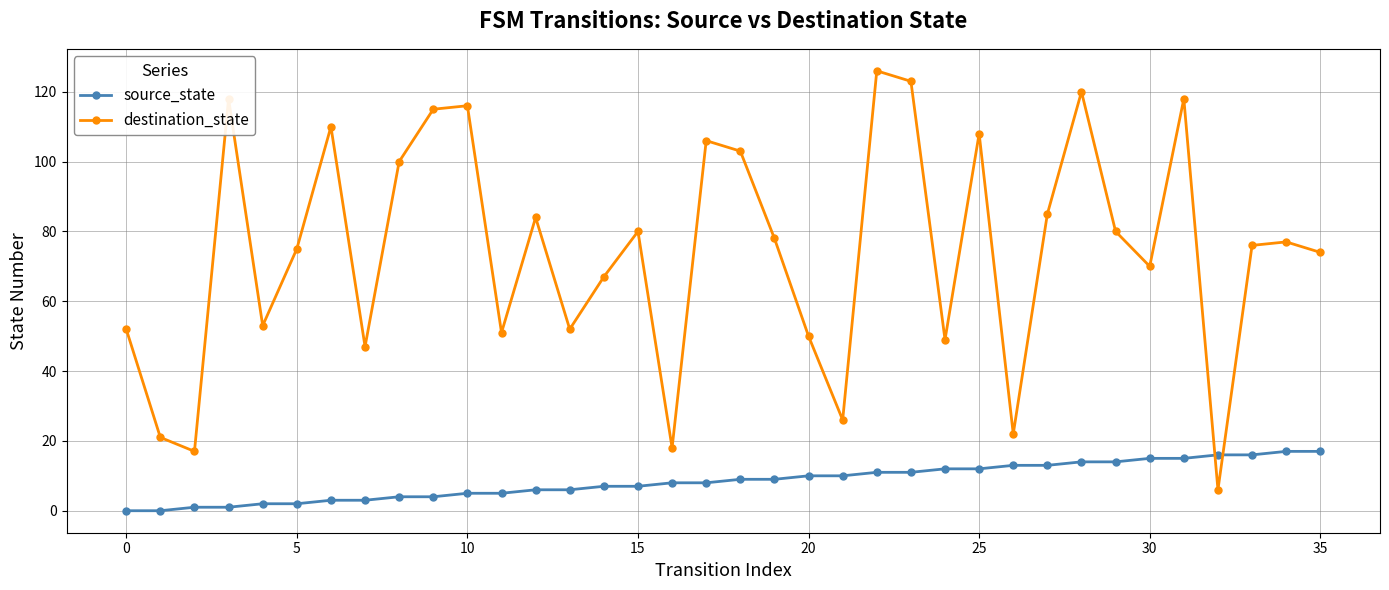

Which series has the widest spread of values?

destination_state